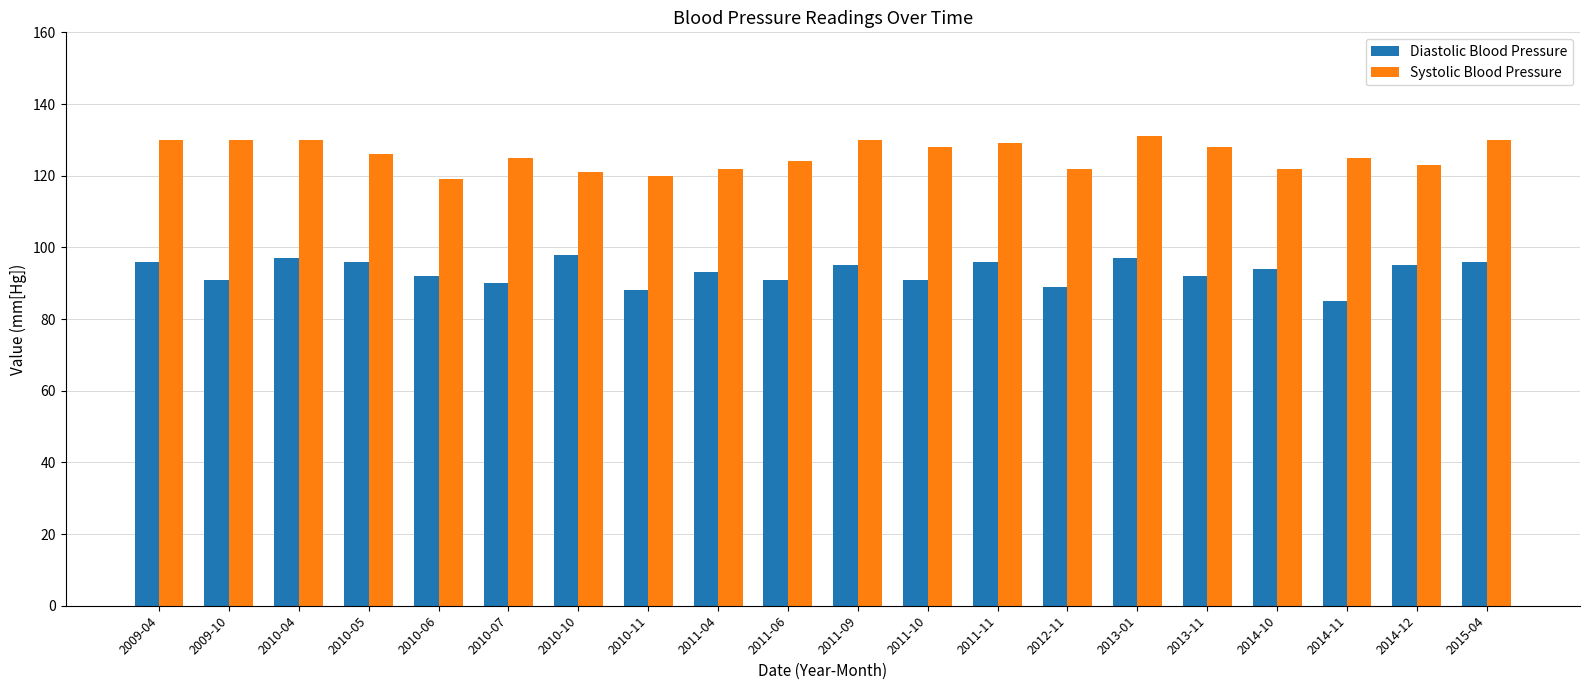

What is the label of the 4th bar from the left?

2010-05